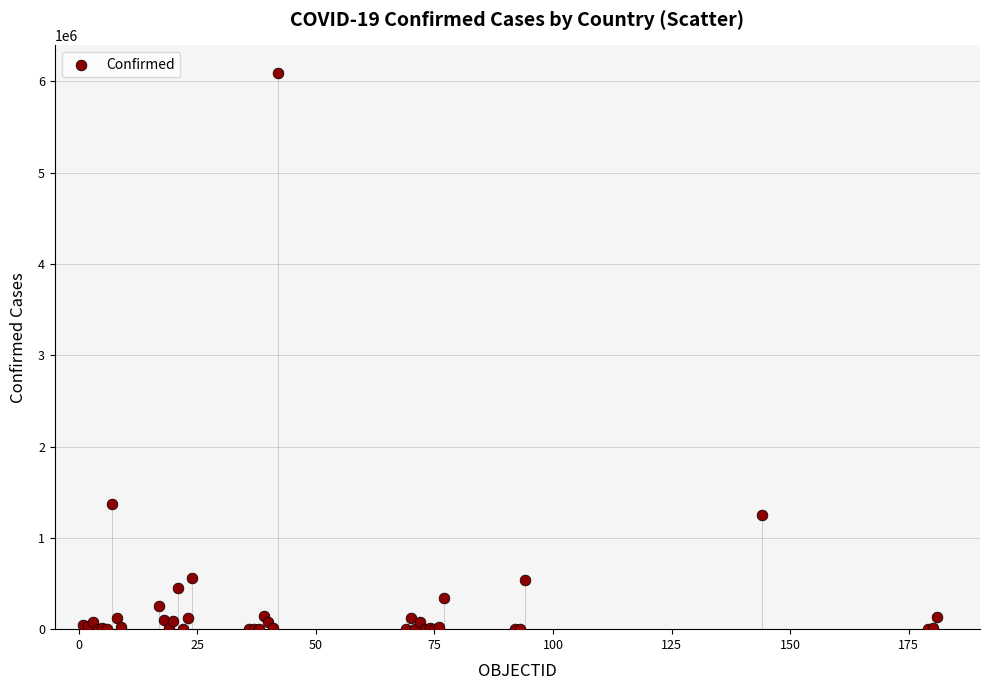

What Y value in the scatter plot is closest to 3043873?

1374631